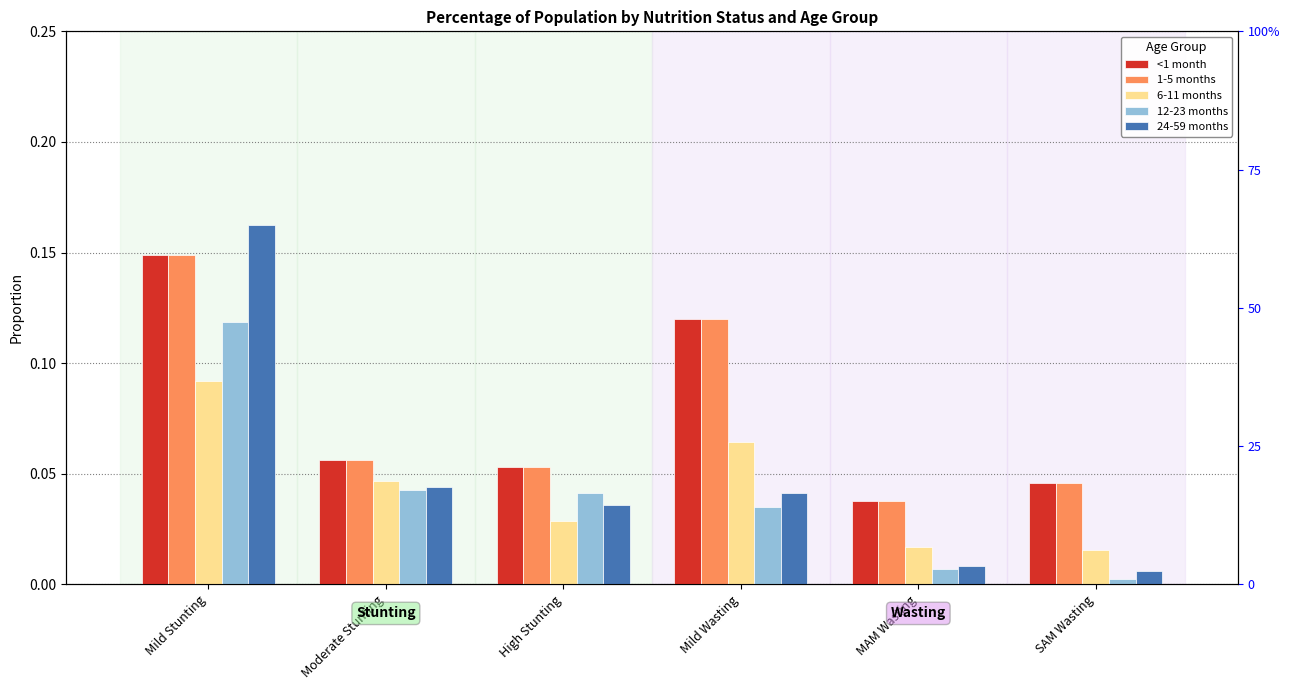

The <1 month series shows 0.1 at Moderate Stunting. True or false?

True